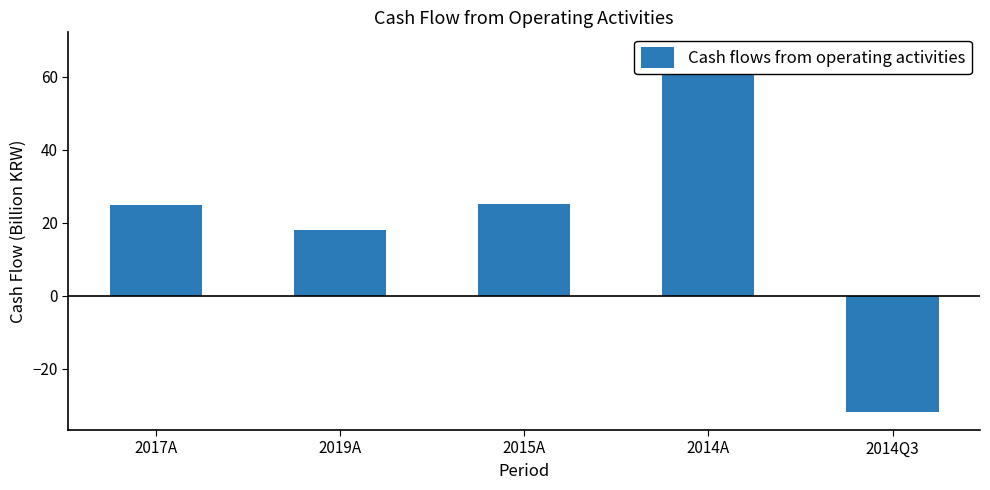

What is the label of the 5th bar from the right?

2017A